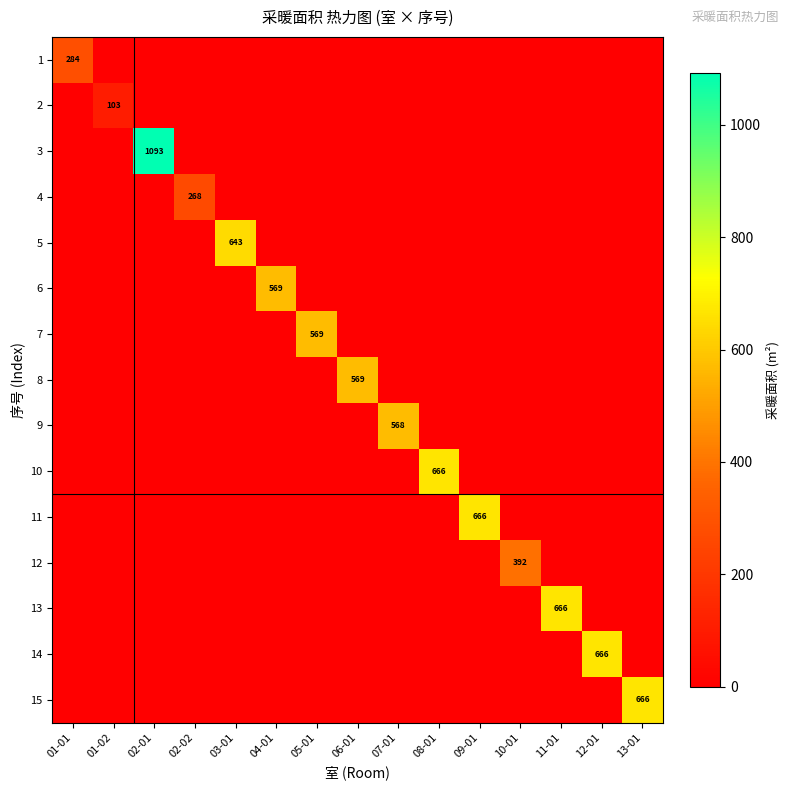

Which series changed the most between 02-01 and 08-01?

3